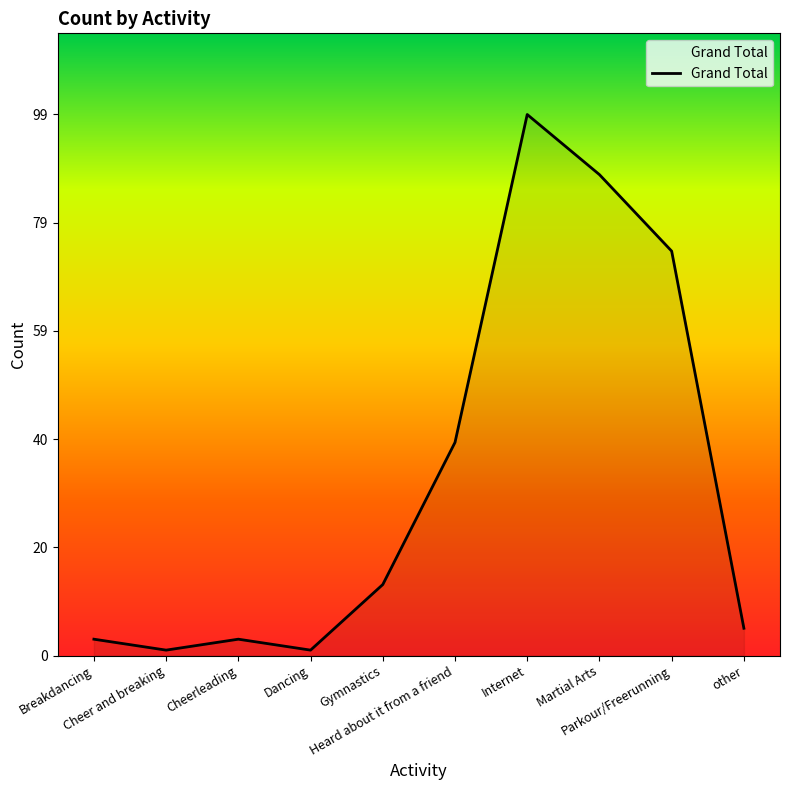

What is the difference between the maximum and minimum values?

98